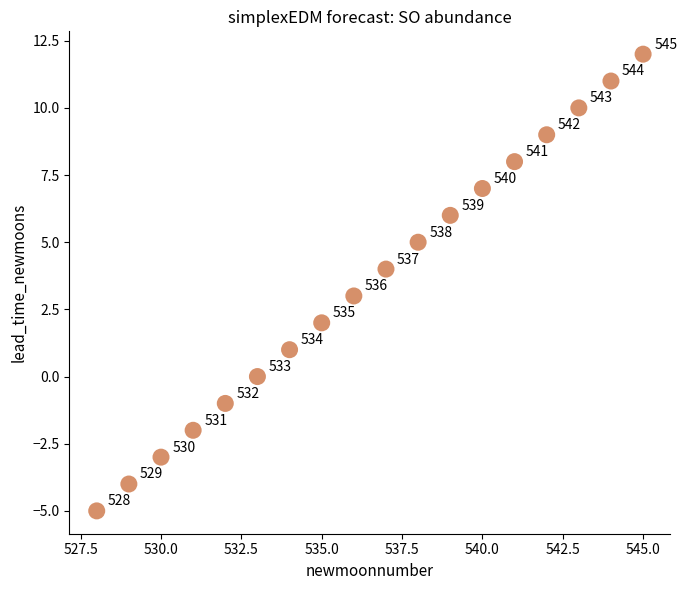

What is the range of X values (max minus min)?

17